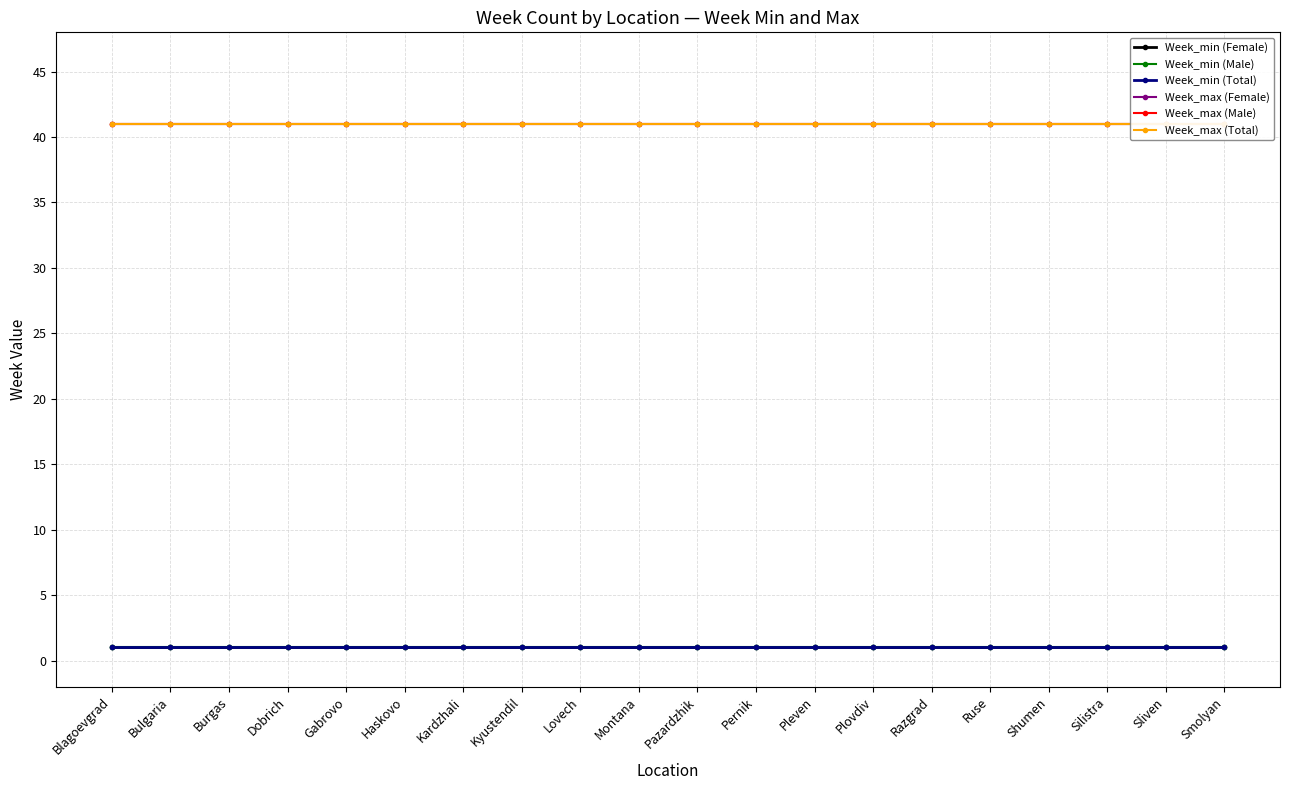

Reading right to left, transcribe all the data shown in this chart.

Week_min (Female): Smolyan=1	Sliven=1	Silistra=1	Shumen=1	Ruse=1	Razgrad=1	Plovdiv=1	Pleven=1	Pernik=1	Pazardzhik=1	Montana=1	Lovech=1	Kyustendil=1	Kardzhali=1	Haskovo=1	Gabrovo=1	Dobrich=1	Burgas=1	Bulgaria=1	Blagoevgrad=1
Week_min (Male): Smolyan=1	Sliven=1	Silistra=1	Shumen=1	Ruse=1	Razgrad=1	Plovdiv=1	Pleven=1	Pernik=1	Pazardzhik=1	Montana=1	Lovech=1	Kyustendil=1	Kardzhali=1	Haskovo=1	Gabrovo=1	Dobrich=1	Burgas=1	Bulgaria=1	Blagoevgrad=1
Week_min (Total): Smolyan=1	Sliven=1	Silistra=1	Shumen=1	Ruse=1	Razgrad=1	Plovdiv=1	Pleven=1	Pernik=1	Pazardzhik=1	Montana=1	Lovech=1	Kyustendil=1	Kardzhali=1	Haskovo=1	Gabrovo=1	Dobrich=1	Burgas=1	Bulgaria=1	Blagoevgrad=1
Week_max (Female): Smolyan=41	Sliven=41	Silistra=41	Shumen=41	Ruse=41	Razgrad=41	Plovdiv=41	Pleven=41	Pernik=41	Pazardzhik=41	Montana=41	Lovech=41	Kyustendil=41	Kardzhali=41	Haskovo=41	Gabrovo=41	Dobrich=41	Burgas=41	Bulgaria=41	Blagoevgrad=41
Week_max (Male): Smolyan=41	Sliven=41	Silistra=41	Shumen=41	Ruse=41	Razgrad=41	Plovdiv=41	Pleven=41	Pernik=41	Pazardzhik=41	Montana=41	Lovech=41	Kyustendil=41	Kardzhali=41	Haskovo=41	Gabrovo=41	Dobrich=41	Burgas=41	Bulgaria=41	Blagoevgrad=41
Week_max (Total): Smolyan=41	Sliven=41	Silistra=41	Shumen=41	Ruse=41	Razgrad=41	Plovdiv=41	Pleven=41	Pernik=41	Pazardzhik=41	Montana=41	Lovech=41	Kyustendil=41	Kardzhali=41	Haskovo=41	Gabrovo=41	Dobrich=41	Burgas=41	Bulgaria=41	Blagoevgrad=41